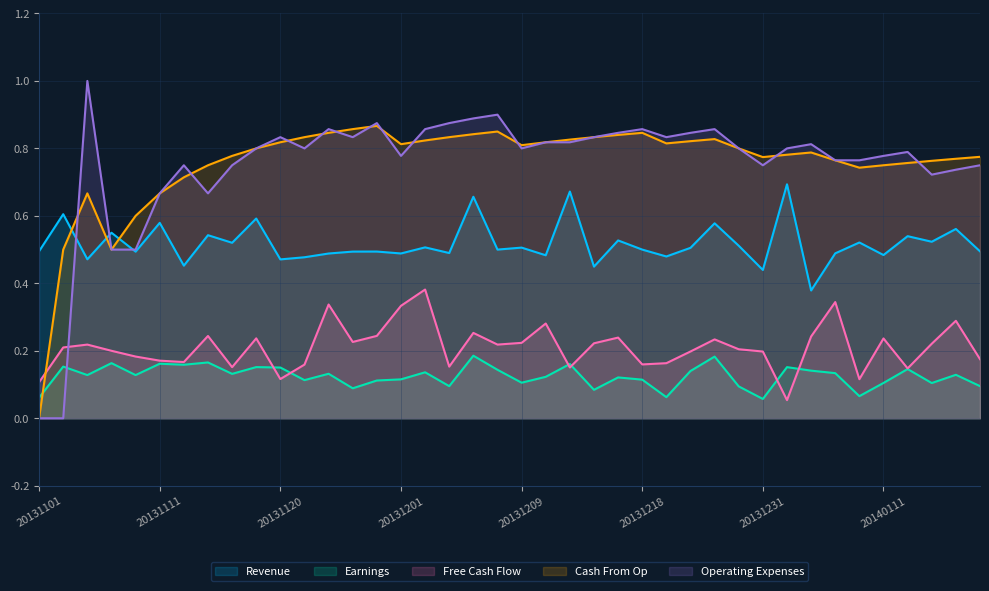

Reading right to left, extract all data points from this chart.

col_3: 20140120=0.5	20140118=0.6	20140117=0.5	20140115=0.5	20140111=0.5	20140108=0.5	20140107=0.5	20140104=0.4	20140102=0.7	20131231=0.4	20131230=0.5	20131228=0.6	20131226=0.5	20131221=0.5	20131218=0.5	20131217=0.5	20131215=0.4	20131214=0.7	20131212=0.5	20131209=0.5	20131207=0.5	20131206=0.7	20131204=0.5	20131202=0.5	20131201=0.5	20131127=0.5	20131125=0.5	20131123=0.5	20131122=0.5	20131120=0.5	20131118=0.6	20131117=0.5	20131115=0.5	20131113=0.5	20131111=0.6	20131109=0.5	20131108=0.6	20131105=0.5	20131102=0.6	20131101=0.5
col_4: 20140120=0.1	20140118=0.1	20140117=0.1	20140115=0.1	20140111=0.1	20140108=0.1	20140107=0.1	20140104=0.1	20140102=0.2	20131231=0.1	20131230=0.1	20131228=0.2	20131226=0.1	20131221=0.1	20131218=0.1	20131217=0.1	20131215=0.1	20131214=0.2	20131212=0.1	20131209=0.1	20131207=0.1	20131206=0.2	20131204=0.1	20131202=0.1	20131201=0.1	20131127=0.1	20131125=0.1	20131123=0.1	20131122=0.1	20131120=0.2	20131118=0.2	20131117=0.1	20131115=0.2	20131113=0.2	20131111=0.2	20131109=0.1	20131108=0.2	20131105=0.1	20131102=0.2	20131101=0.1
col_7: 20140120=0.2	20140118=0.3	20140117=0.2	20140115=0.1	20140111=0.2	20140108=0.1	20140107=0.3	20140104=0.2	20140102=0.1	20131231=0.2	20131230=0.2	20131228=0.2	20131226=0.2	20131221=0.2	20131218=0.2	20131217=0.2	20131215=0.2	20131214=0.2	20131212=0.3	20131209=0.2	20131207=0.2	20131206=0.3	20131204=0.2	20131202=0.4	20131201=0.3	20131127=0.2	20131125=0.2	20131123=0.3	20131122=0.2	20131120=0.1	20131118=0.2	20131117=0.2	20131115=0.2	20131113=0.2	20131111=0.2	20131109=0.2	20131108=0.2	20131105=0.2	20131102=0.2	20131101=0.1
col_8: 20140120=0.8	20140118=0.8	20140117=0.8	20140115=0.8	20140111=0.8	20140108=0.7	20140107=0.8	20140104=0.8	20140102=0.8	20131231=0.8	20131230=0.8	20131228=0.8	20131226=0.8	20131221=0.8	20131218=0.8	20131217=0.8	20131215=0.8	20131214=0.8	20131212=0.8	20131209=0.8	20131207=0.8	20131206=0.8	20131204=0.8	20131202=0.8	20131201=0.8	20131127=0.9	20131125=0.9	20131123=0.8	20131122=0.8	20131120=0.8	20131118=0.8	20131117=0.8	20131115=0.8	20131113=0.7	20131111=0.7	20131109=0.6	20131108=0.5	20131105=0.7	20131102=0.5	20131101=0.0
col_9: 20140120=0.8	20140118=0.7	20140117=0.7	20140115=0.8	20140111=0.8	20140108=0.8	20140107=0.8	20140104=0.8	20140102=0.8	20131231=0.8	20131230=0.8	20131228=0.9	20131226=0.8	20131221=0.8	20131218=0.9	20131217=0.8	20131215=0.8	20131214=0.8	20131212=0.8	20131209=0.8	20131207=0.9	20131206=0.9	20131204=0.9	20131202=0.9	20131201=0.8	20131127=0.9	20131125=0.8	20131123=0.9	20131122=0.8	20131120=0.8	20131118=0.8	20131117=0.8	20131115=0.7	20131113=0.8	20131111=0.7	20131109=0.5	20131108=0.5	20131105=1.0	20131102=0.0	20131101=0.0